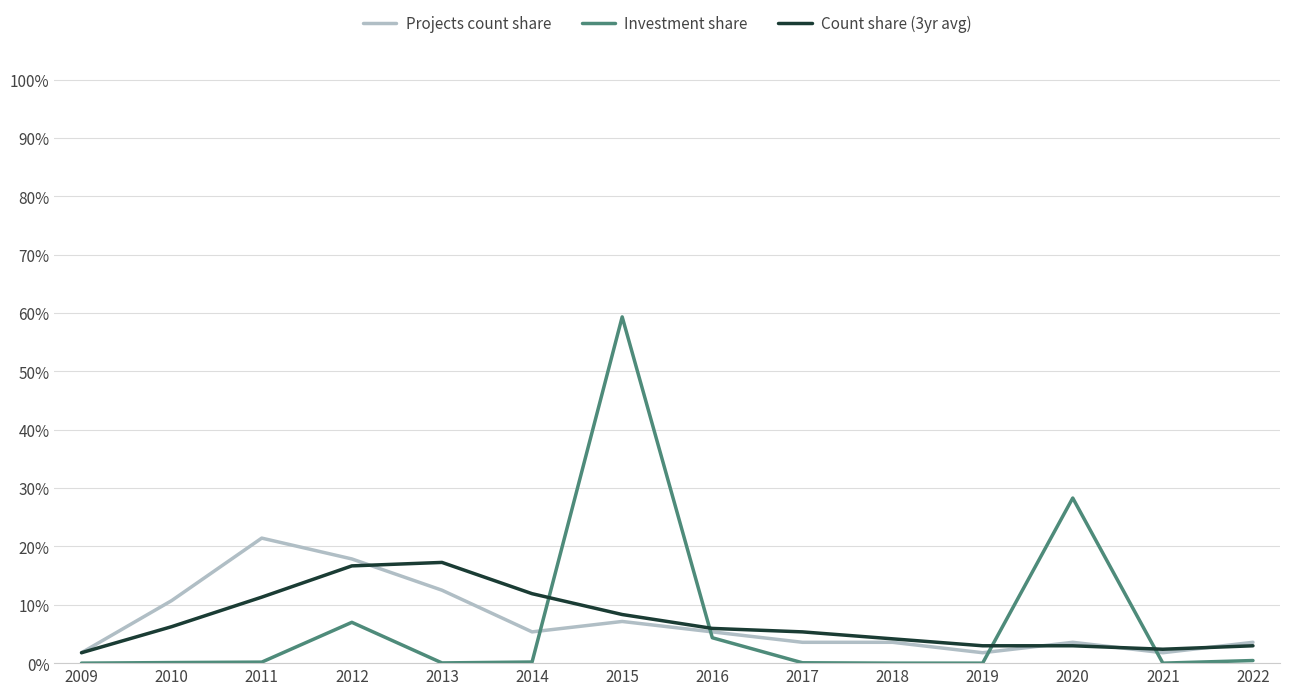

How many interior local valleys does the Projects count share series have?

3